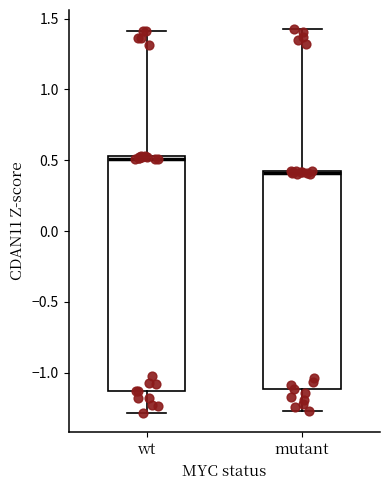

Reading left to right, transcribe this box plot: for each box, give where its median line is, the range the box spans, and where its two whiskers end, as read against the y-axis. The values are not printed on the chart, so give them approximately, as read against the axis.

wt: median 0.50, box -1.15 to 0.55, whiskers -1.30 to 1.40
mutant: median 0.40 (just below the box's upper edge), box -1.10 to 0.40, whiskers -1.25 to 1.40